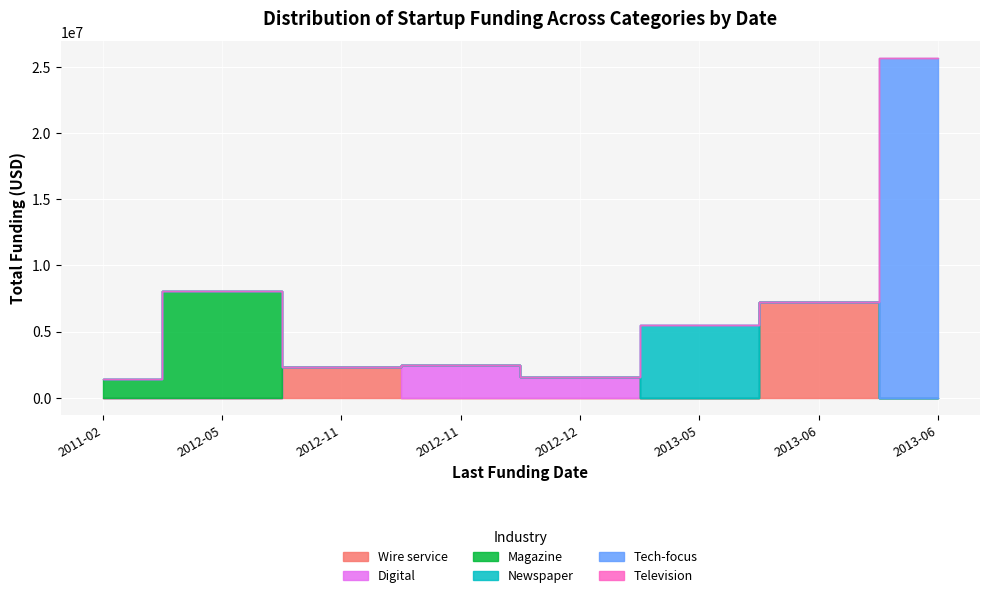

Rank the series at 2012-11-16 from lowest to highest value.

Digital, Magazine, Tech-focus, Television, Newspaper, Wire service